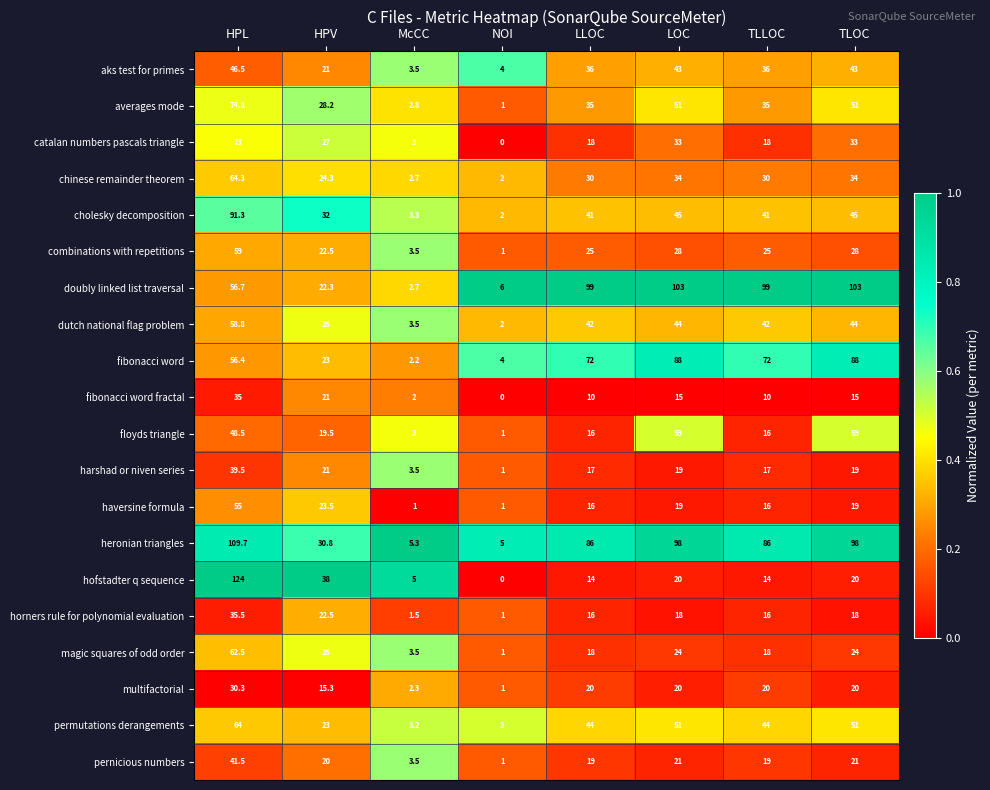

Which series has the largest total across all categories?

heronian triangles